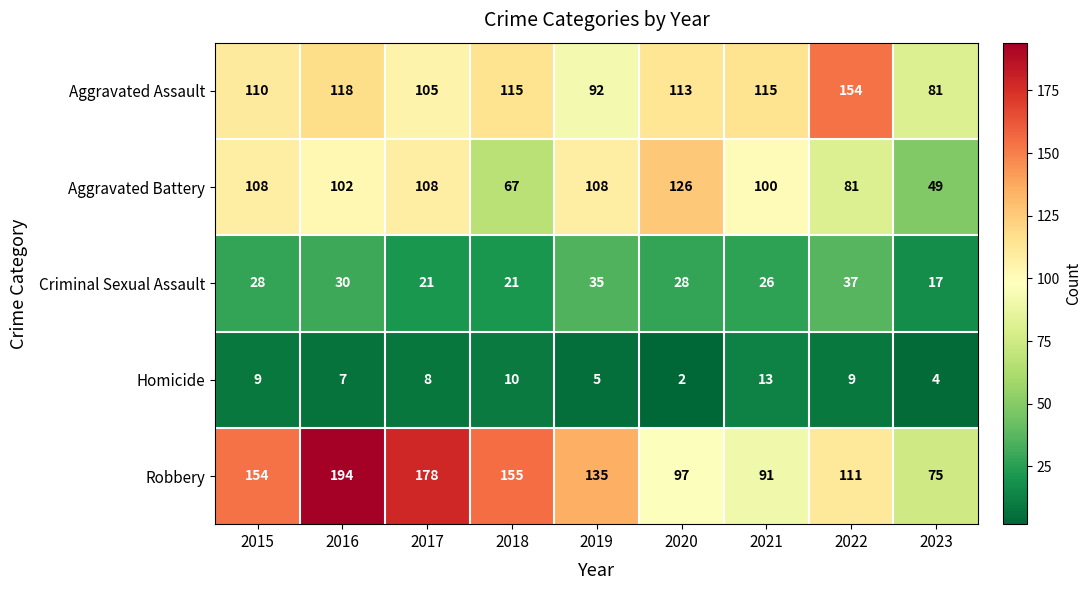

What is the spread (max minus min) of values at 2021?

102